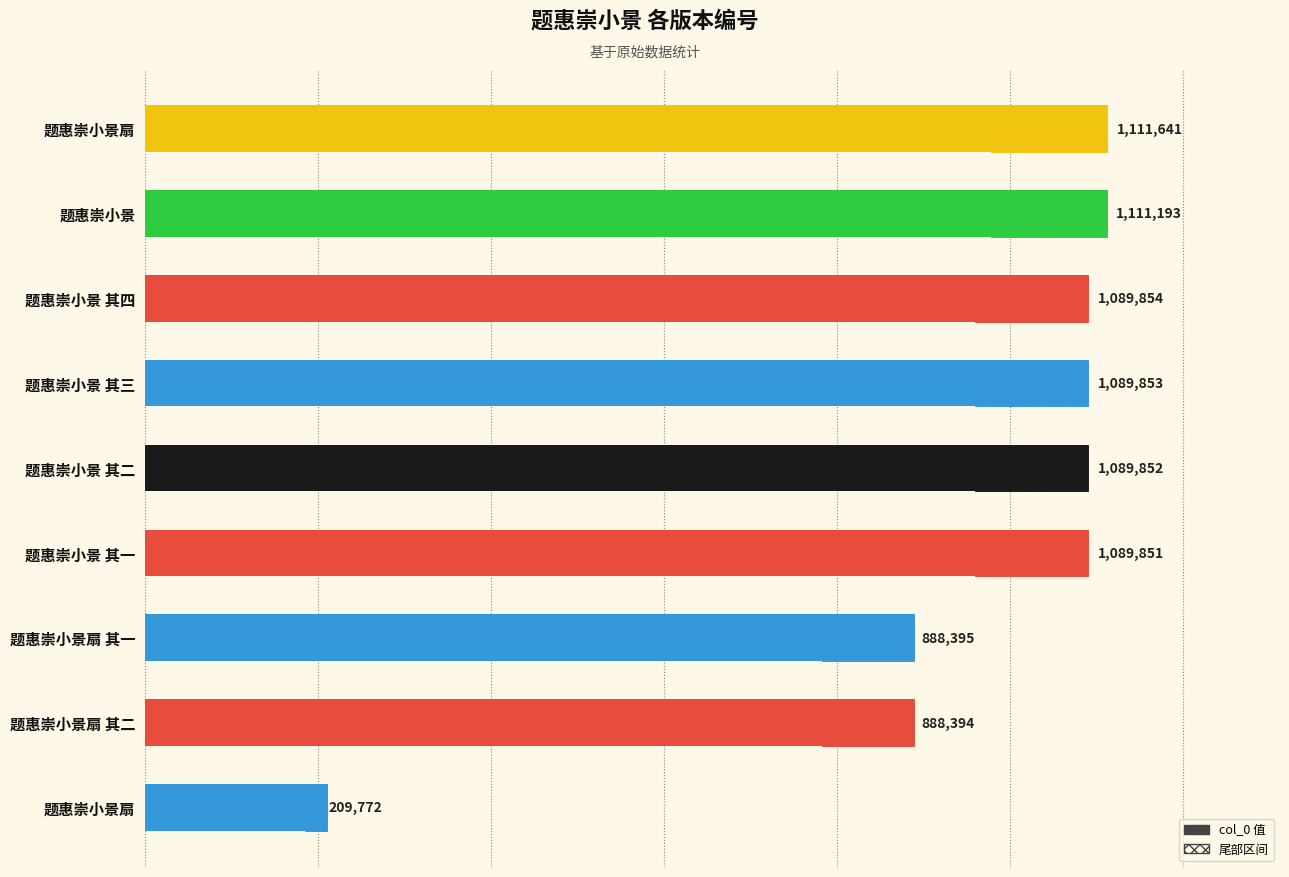

What is the average value?

952089